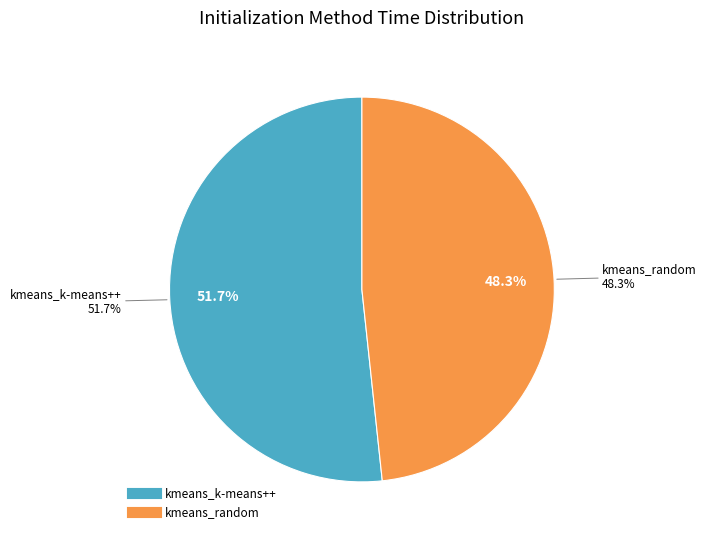

True or false: kmeans_random accounts for 62% of the total.

False